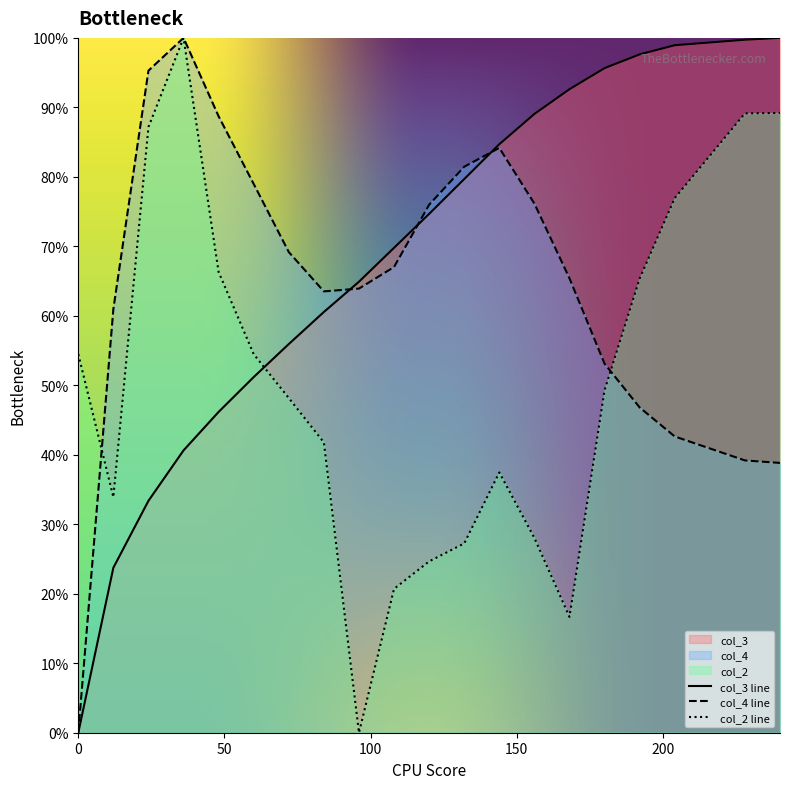

True or false: col_2 has more than 0 points higher than both neighbors.

True